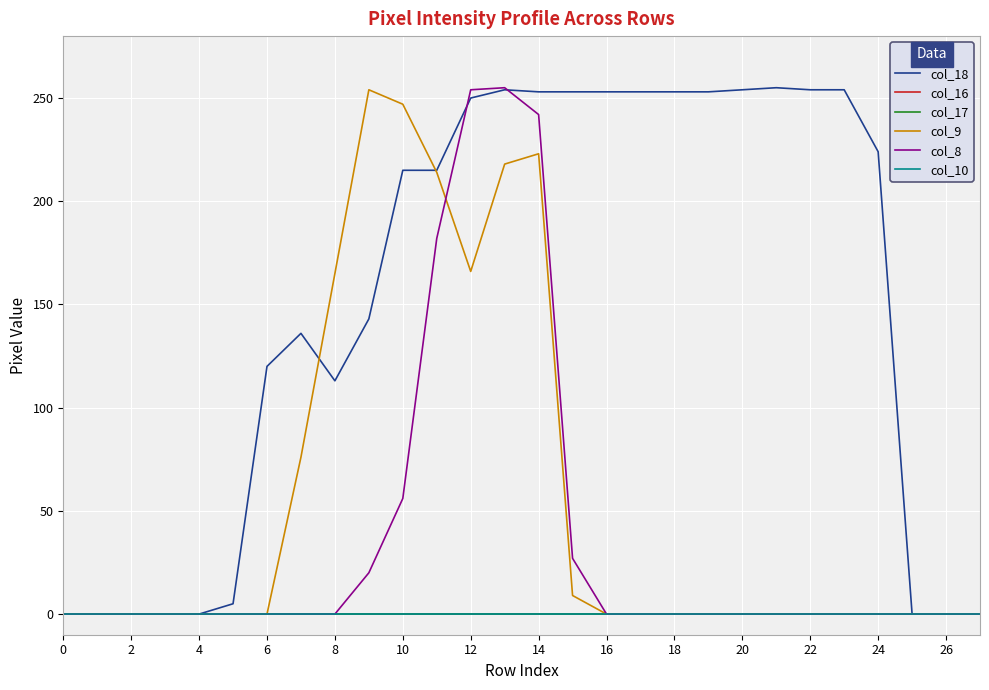

Is this an area chart (filled region under the line)?

No